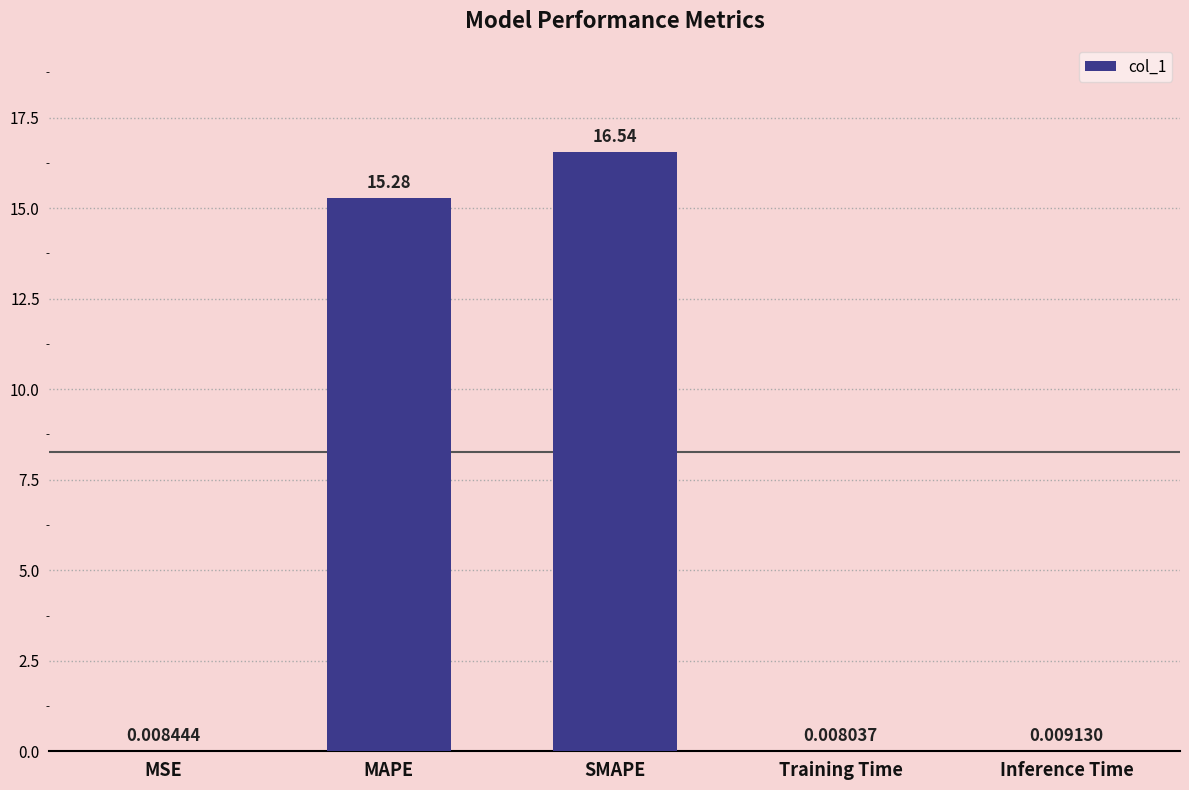

Where is the data nearest to the value 8?

MAPE